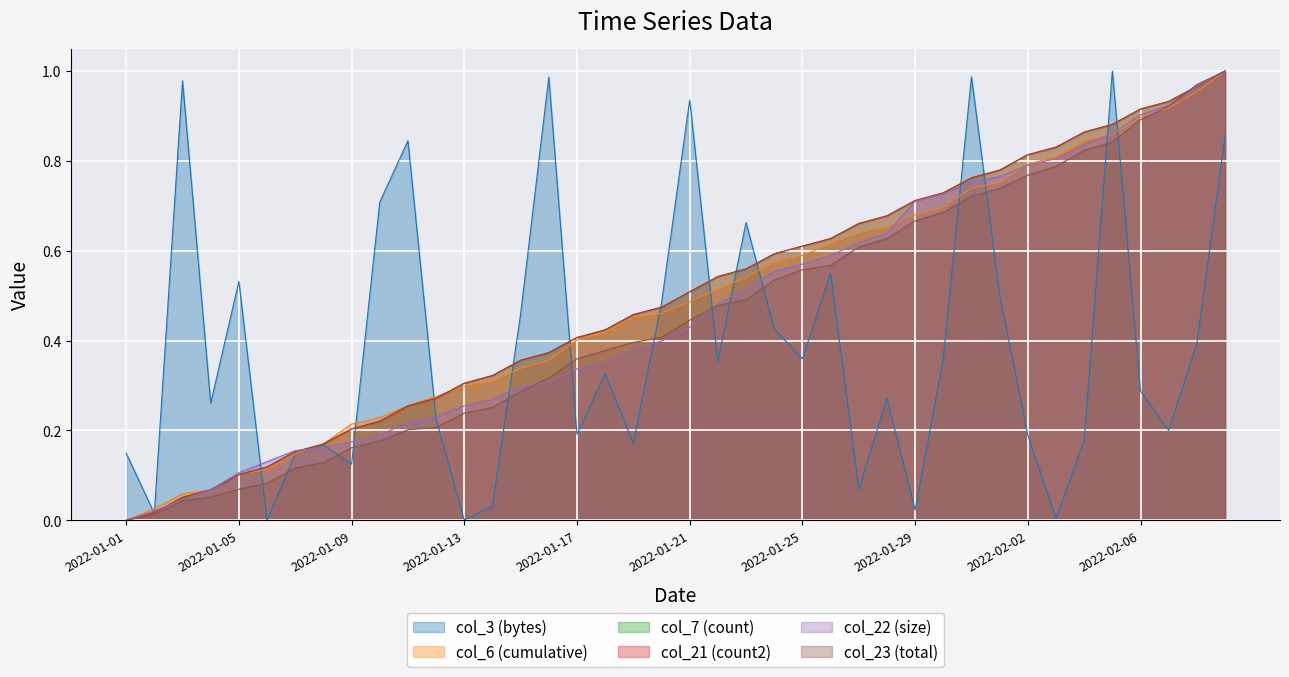

Between 2022-01-09 and 2022-01-23, which series saw the biggest shift?

col_3